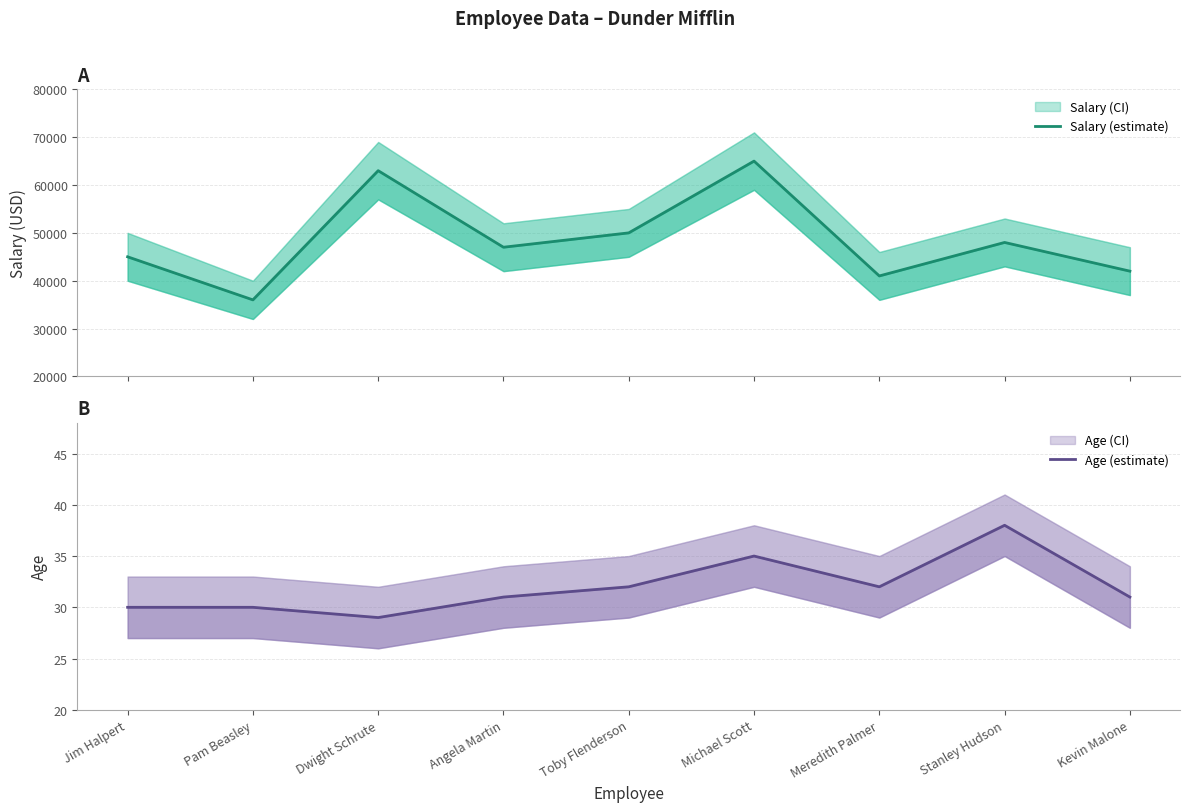

At which label is Salary (estimate) closest to 50500?

Toby Flenderson